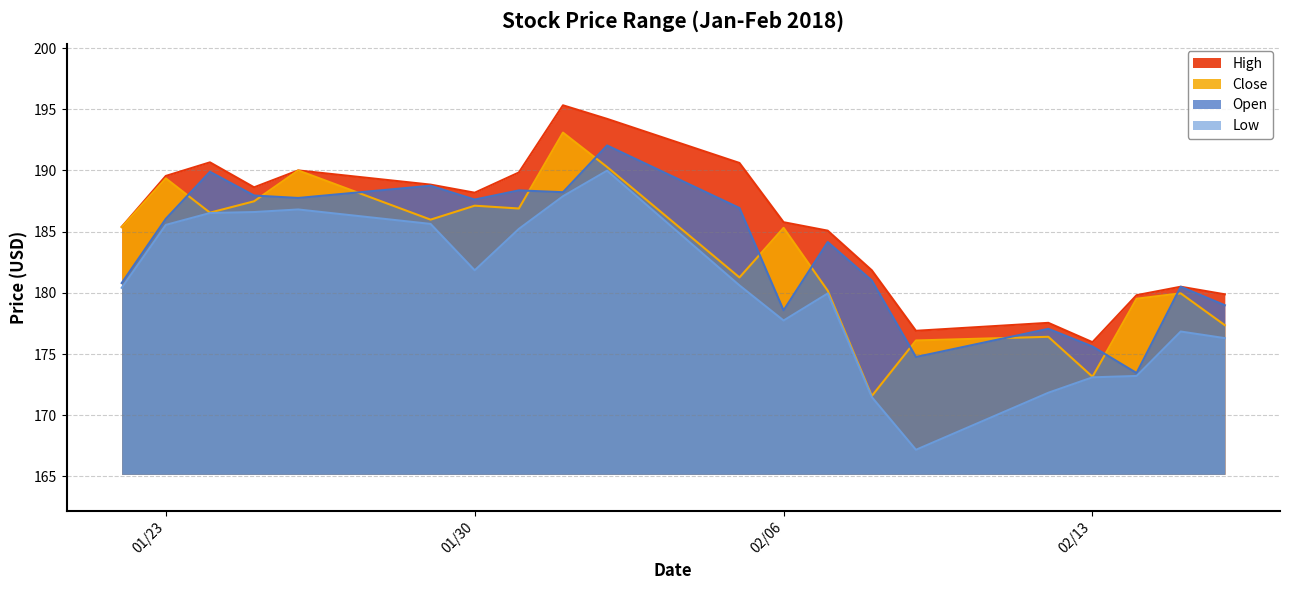

How many data points in Low are less than 180?

9